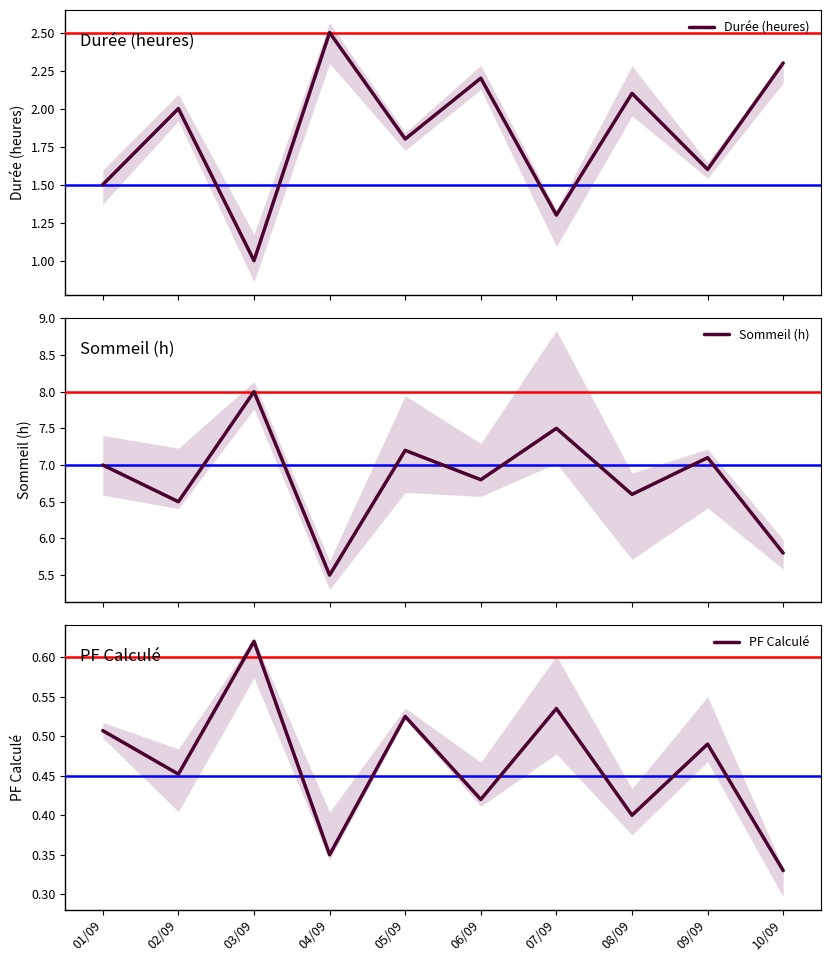

At how many categories does at least one series exceed 1?

10